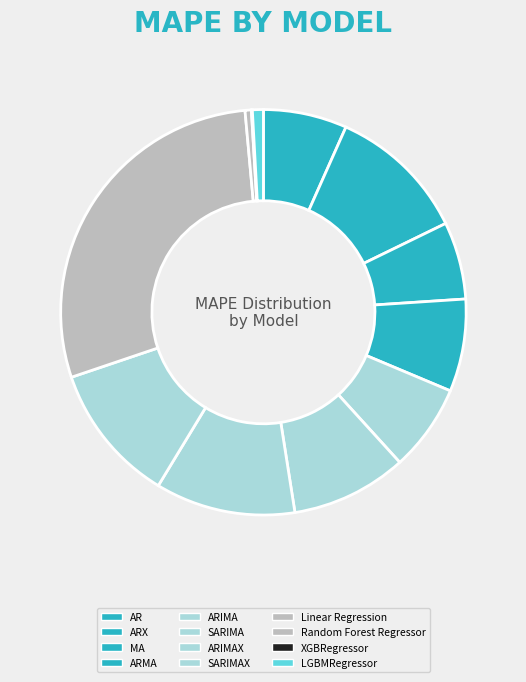

Does SARIMA account for over 50% of the chart?

No